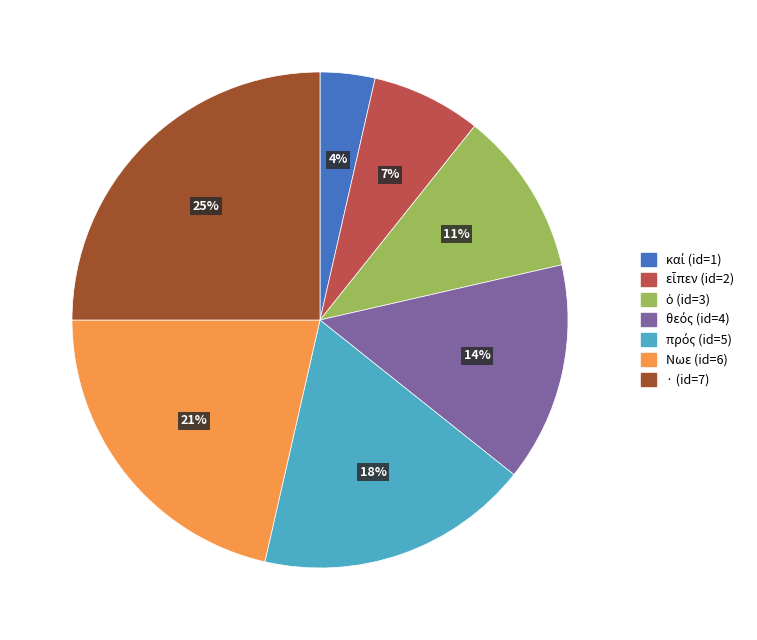

To the nearest percent, what is the difference between the largest and smallest slice percentages?

21%